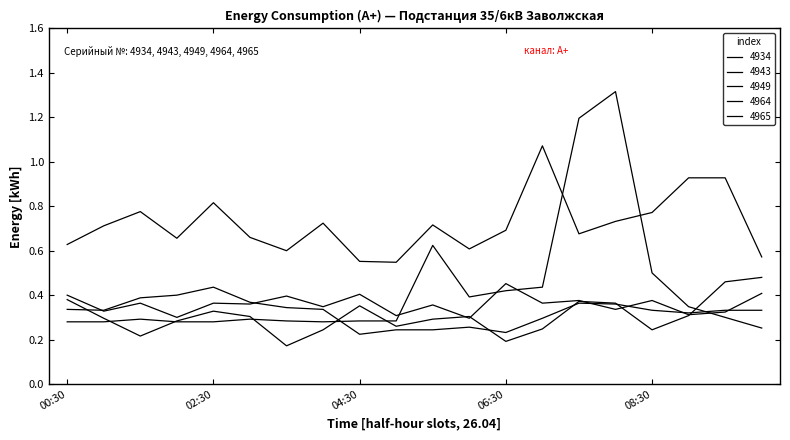

Is this an area chart (filled region under the line)?

No